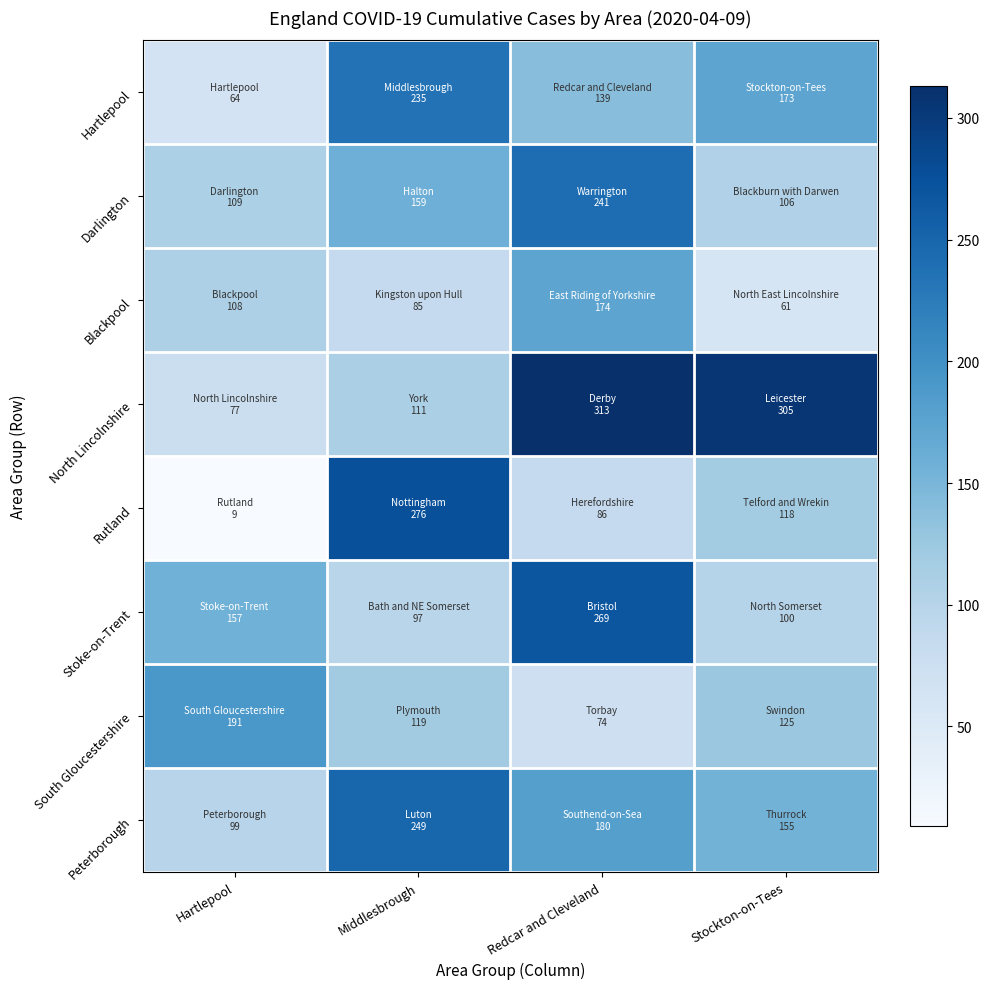

How many series are shown in this chart?

8